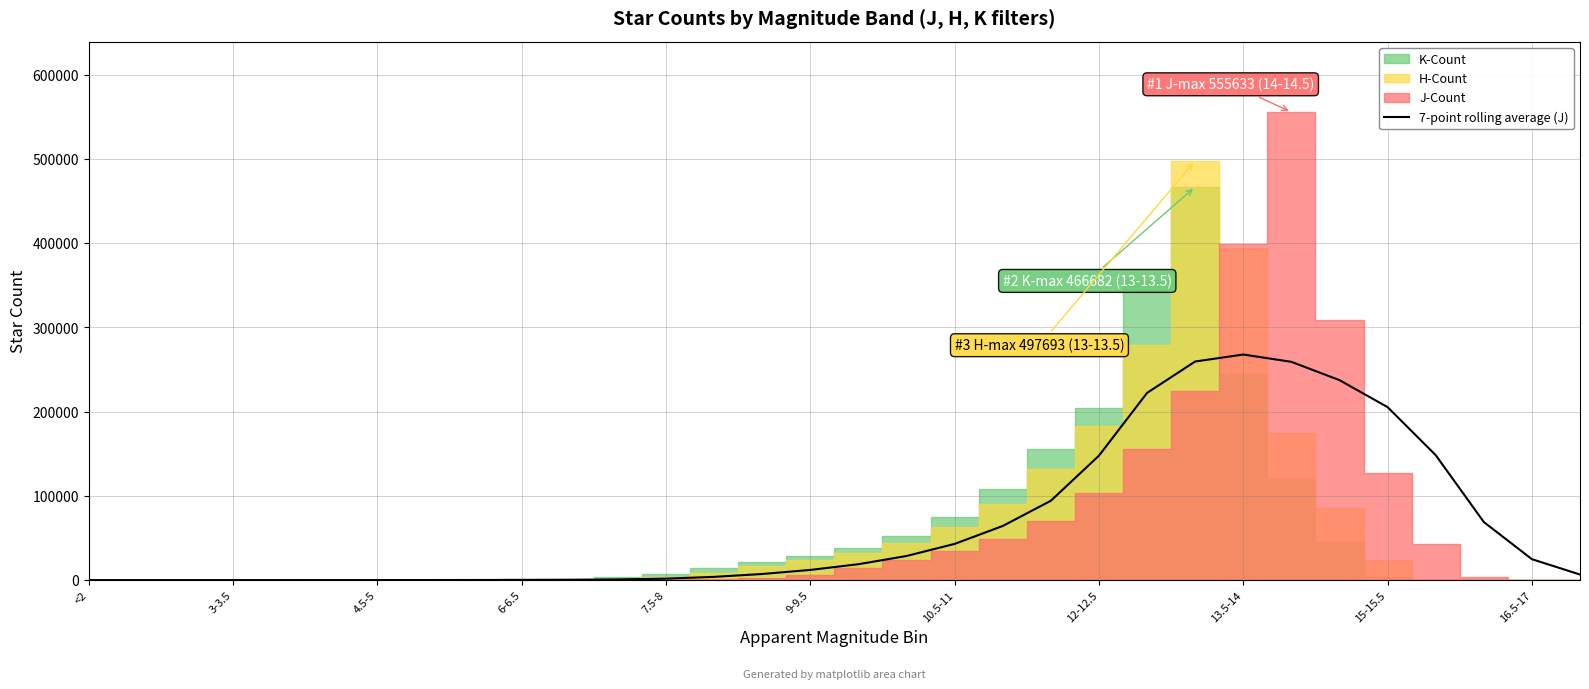

What is the difference between the maximum and minimum values?

267723.9